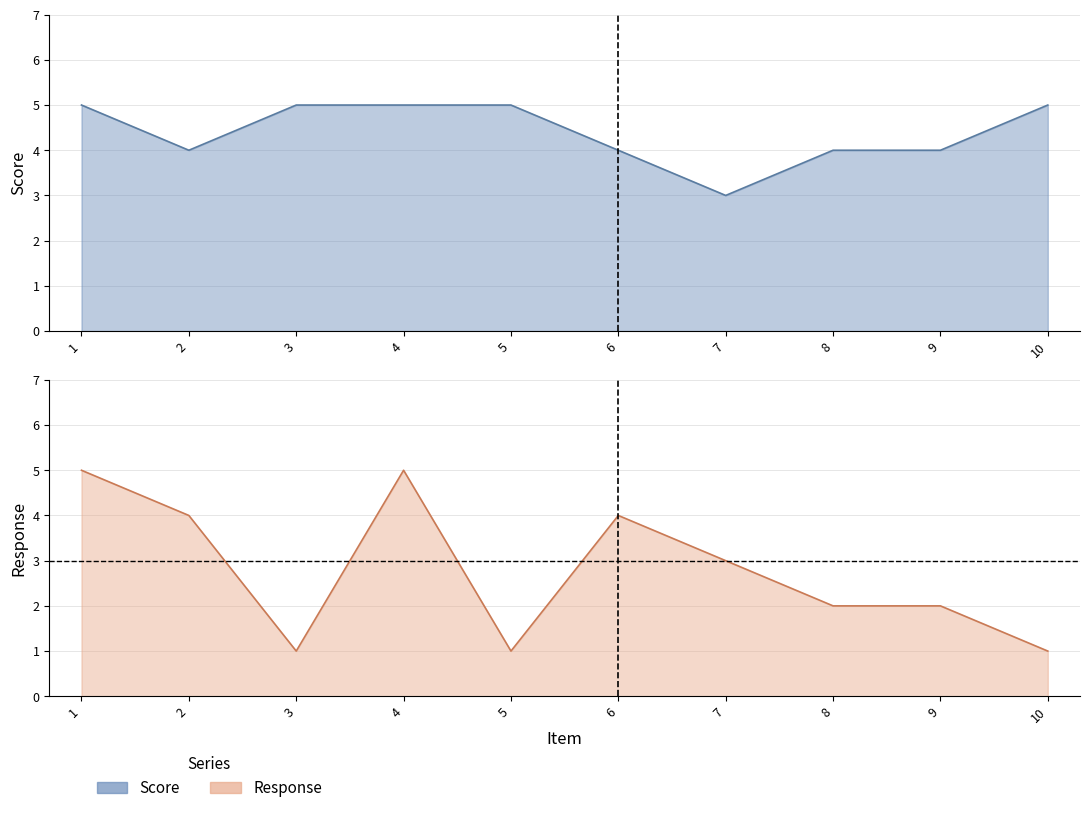

In Response, how many points are lower than both neighbors (excluding endpoints)?

2